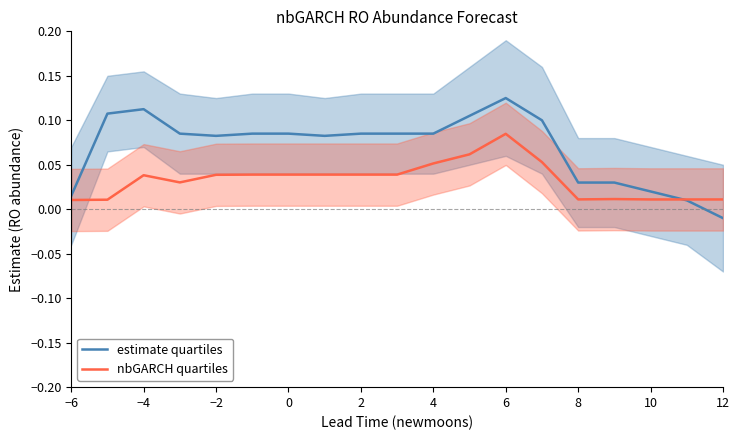

The value of estimate quartiles at 15 is 0.1. True or false?

False